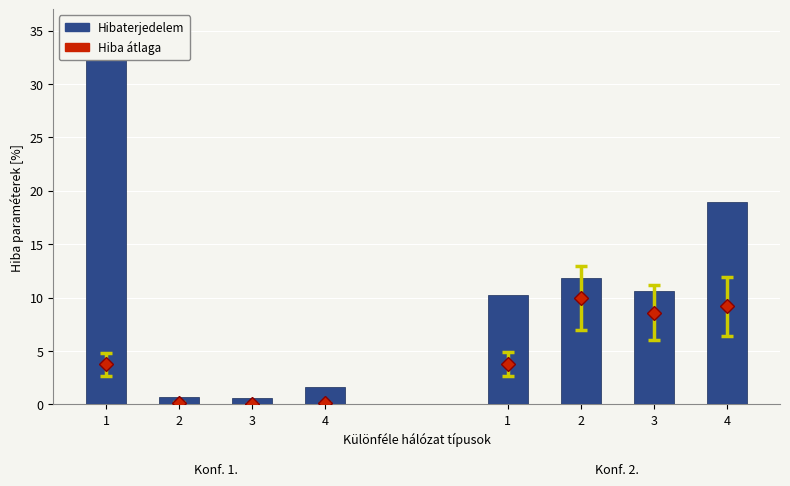

What is the label of the 8th bar from the right?

1